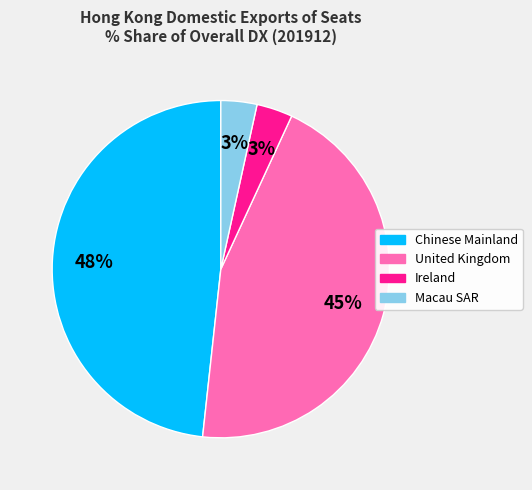

Is there a majority slice in this chart?

No